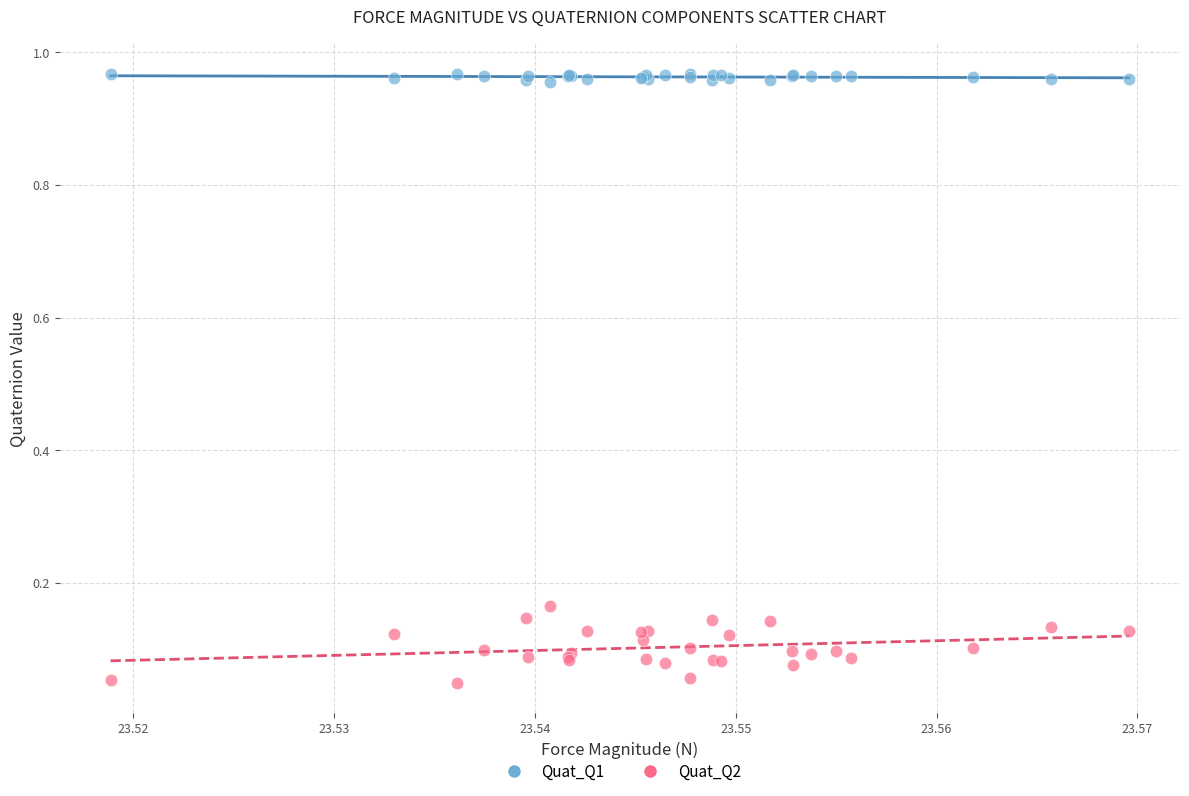

Which series reaches the maximum Y coordinate?

Quat_Q1